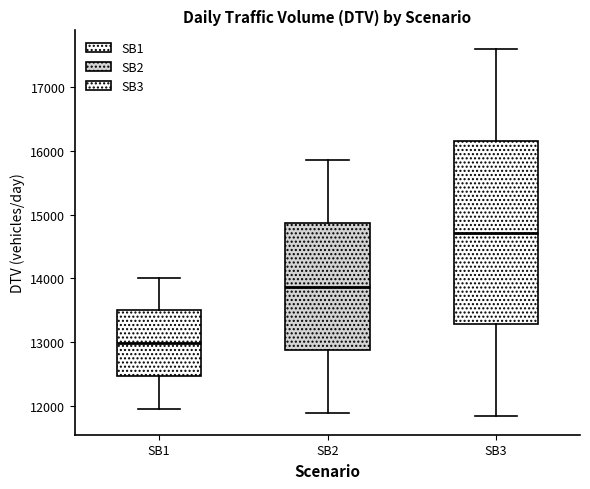

Reading left to right, transcribe this box plot: for each box, give where its median line is, the range the box spans, and where its two whiskers end, as read against the y-axis. The values are not printed on the chart, so give them approximately, as read against the axis.

SB1: median 13000, box 12500 to 13500, whiskers 12000 to 14000
SB2: median 13900, box 12900 to 14900, whiskers 11900 to 15800
SB3: median 14700, box 13300 to 16200, whiskers 11800 to 17600